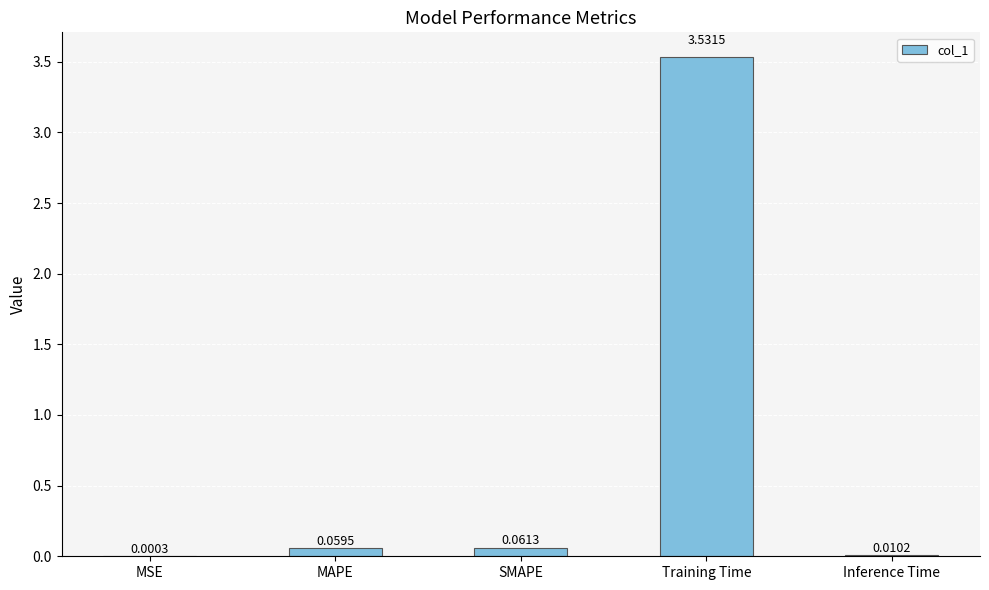

Which category has the highest value across all series?

Training Time